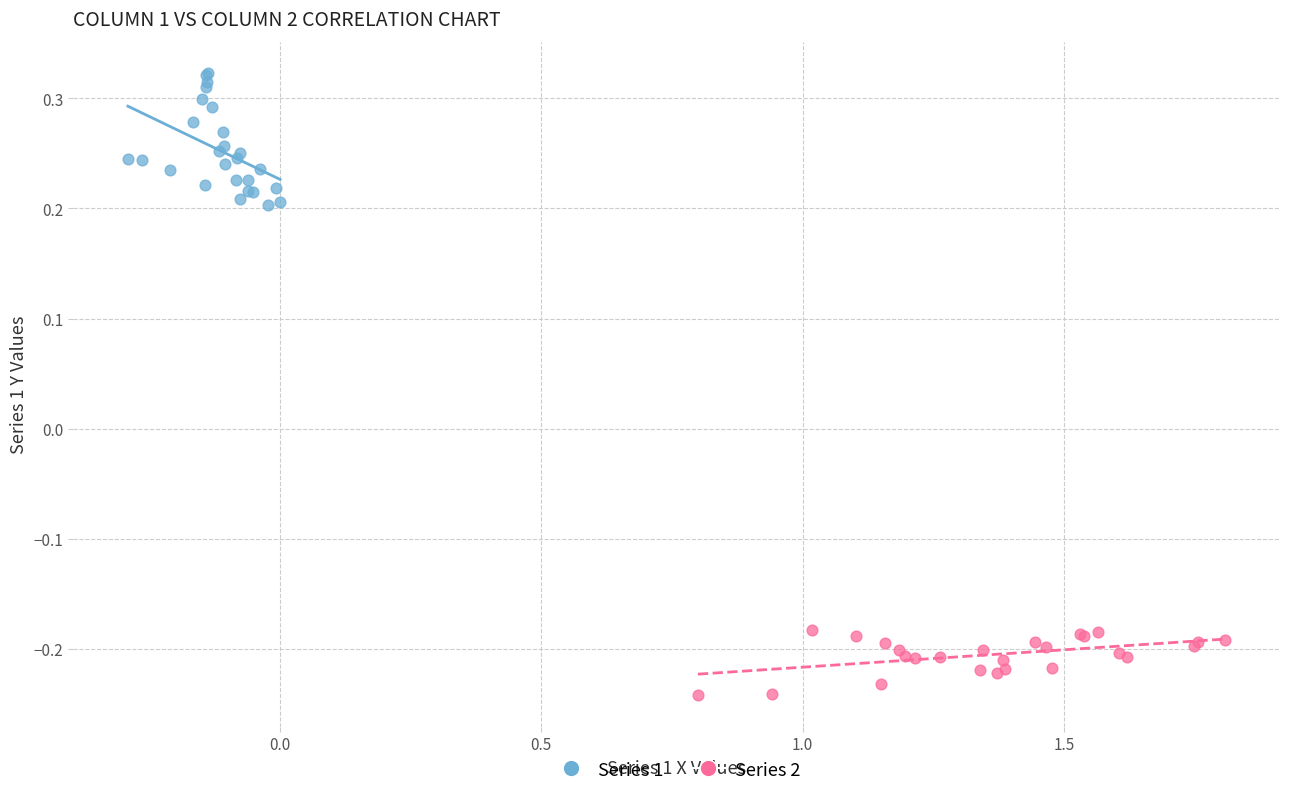

Which series contains the highest Y value?

Series 1